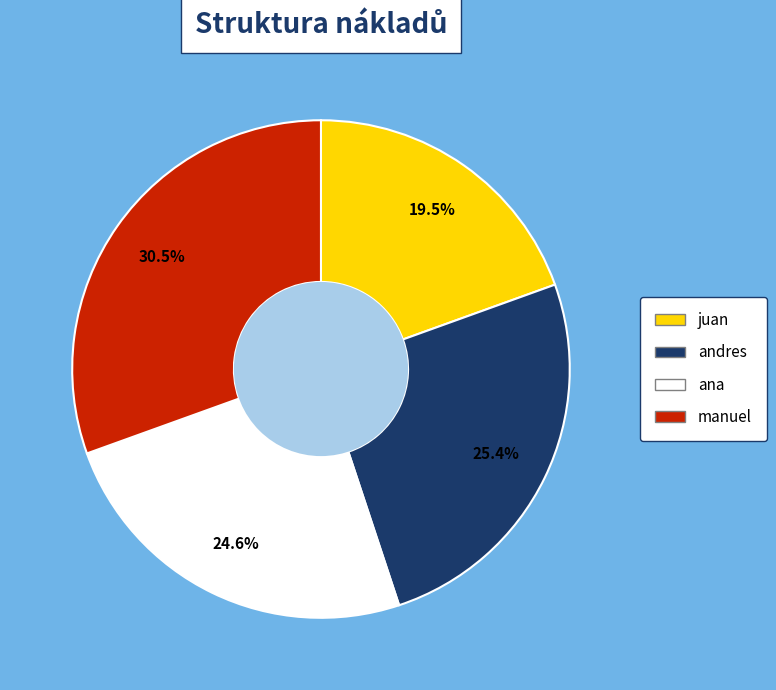

Does manuel account for over 50% of the chart?

No